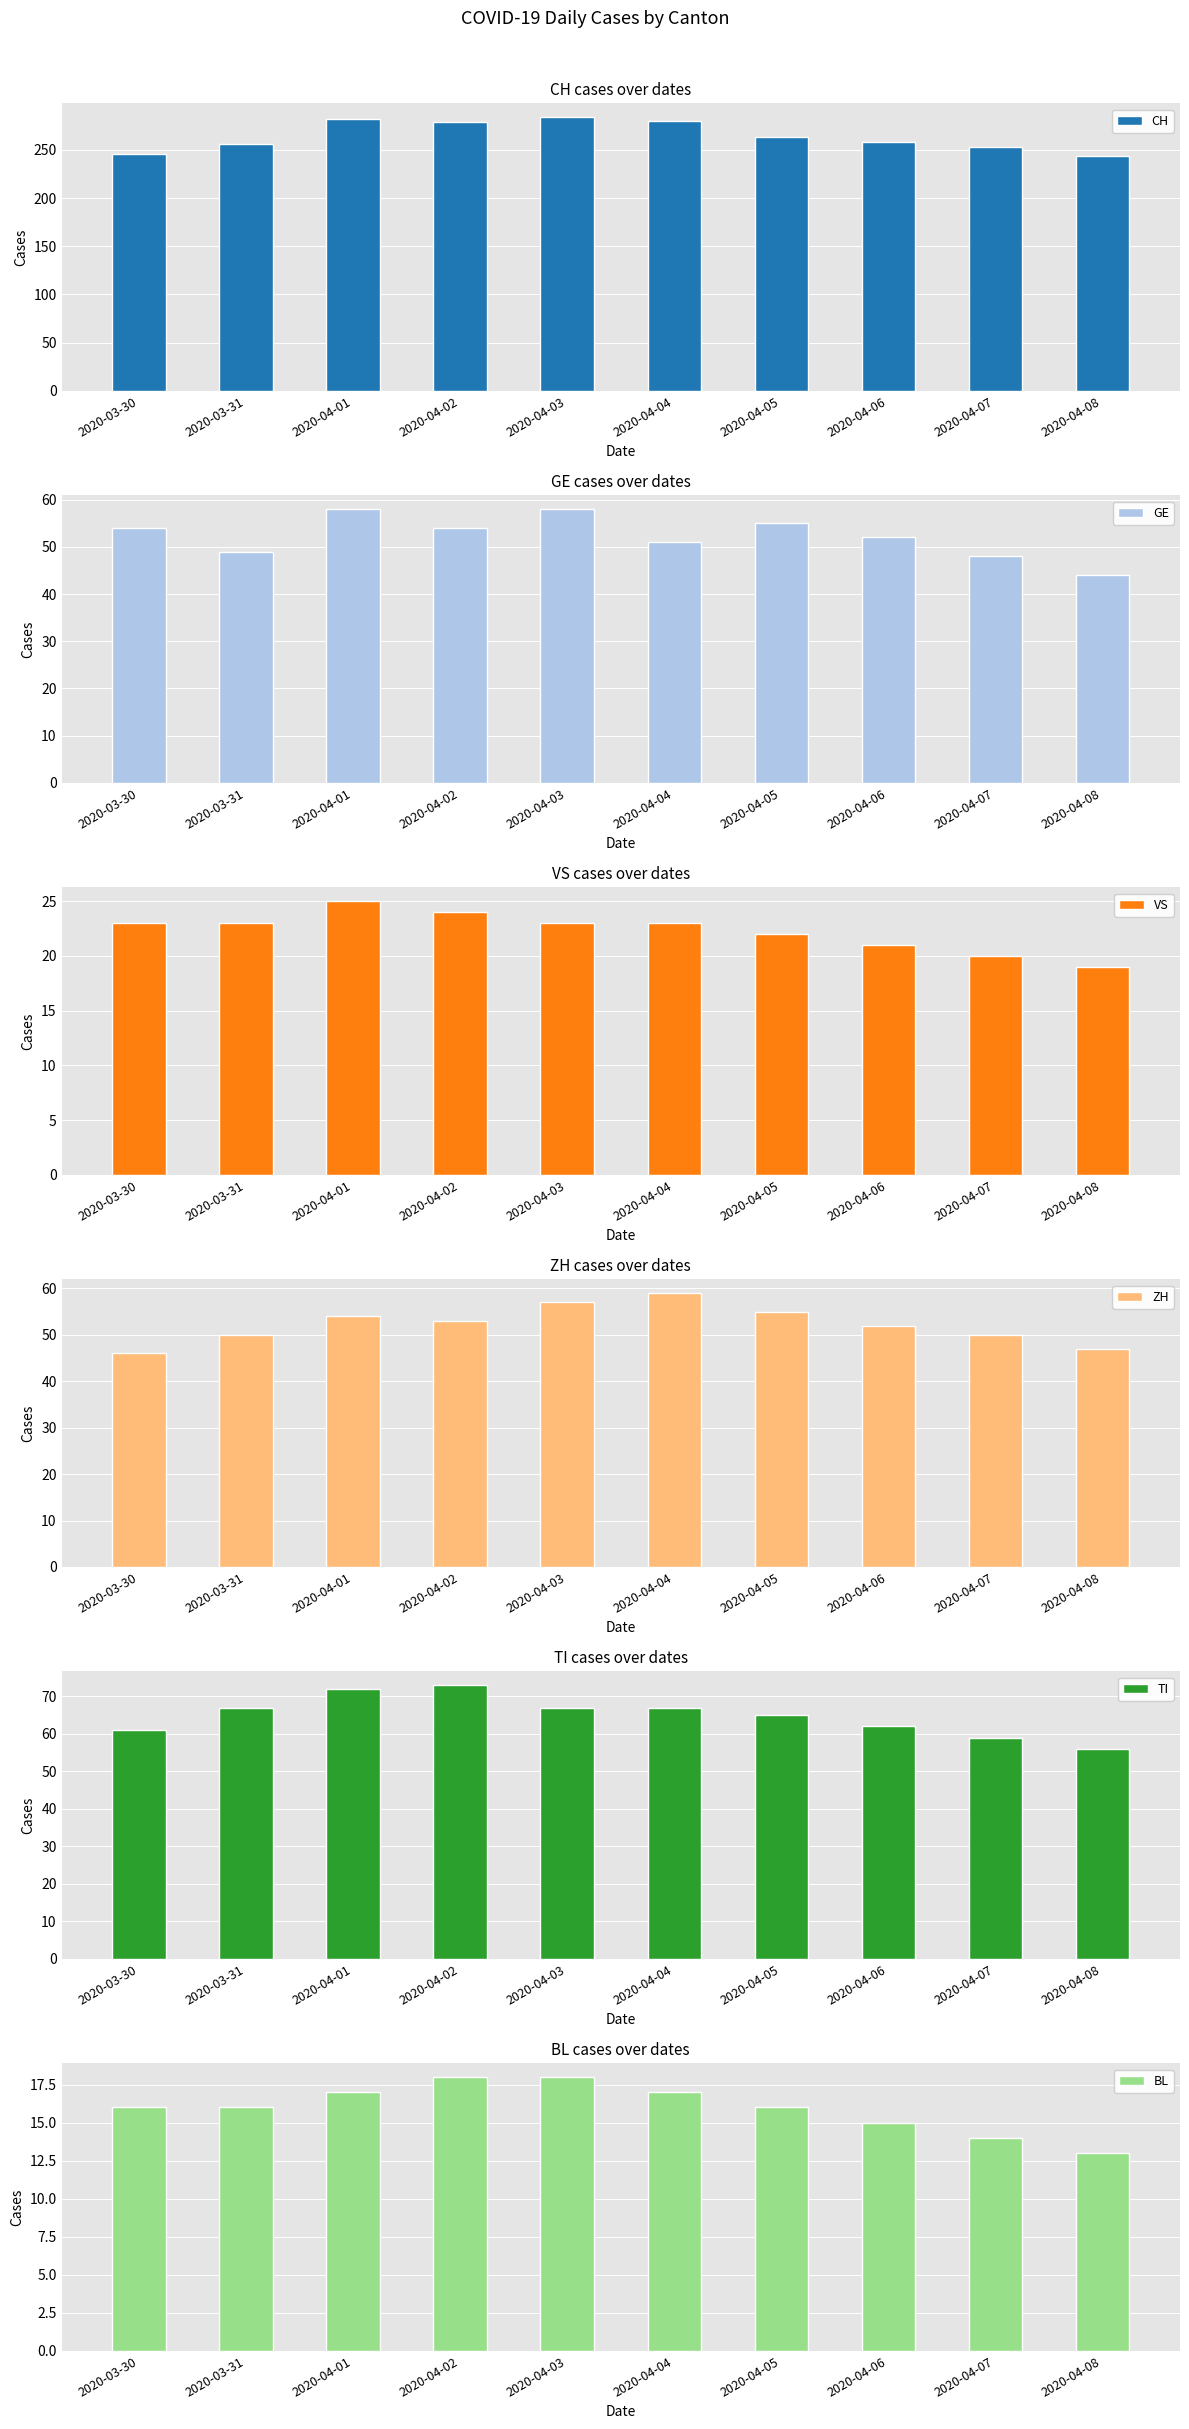

Reading left to right, what are all the values shown in this chart?

CH: 2020-03-30=246	2020-03-31=256	2020-04-01=282	2020-04-02=279	2020-04-03=284	2020-04-04=280	2020-04-05=263	2020-04-06=258	2020-04-07=253	2020-04-08=244
GE: 2020-03-30=54	2020-03-31=49	2020-04-01=58	2020-04-02=54	2020-04-03=58	2020-04-04=51	2020-04-05=55	2020-04-06=52	2020-04-07=48	2020-04-08=44
VS: 2020-03-30=23	2020-03-31=23	2020-04-01=25	2020-04-02=24	2020-04-03=23	2020-04-04=23	2020-04-05=22	2020-04-06=21	2020-04-07=20	2020-04-08=19
ZH: 2020-03-30=46	2020-03-31=50	2020-04-01=54	2020-04-02=53	2020-04-03=57	2020-04-04=59	2020-04-05=55	2020-04-06=52	2020-04-07=50	2020-04-08=47
TI: 2020-03-30=61	2020-03-31=67	2020-04-01=72	2020-04-02=73	2020-04-03=67	2020-04-04=67	2020-04-05=65	2020-04-06=62	2020-04-07=59	2020-04-08=56
BL: 2020-03-30=16	2020-03-31=16	2020-04-01=17	2020-04-02=18	2020-04-03=18	2020-04-04=17	2020-04-05=16	2020-04-06=15	2020-04-07=14	2020-04-08=13